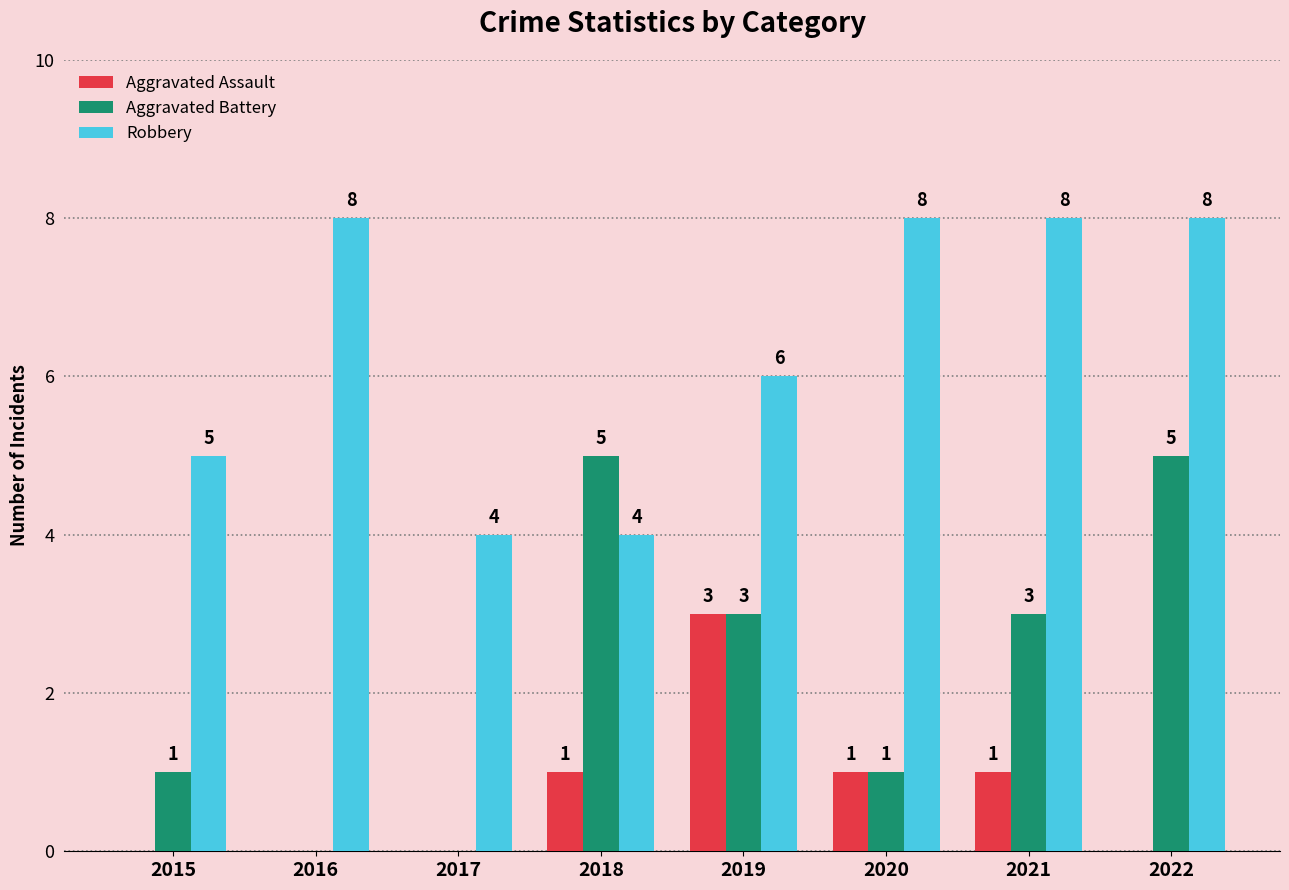

What is the sum of the Robbery values at 2018 and 2017?

8